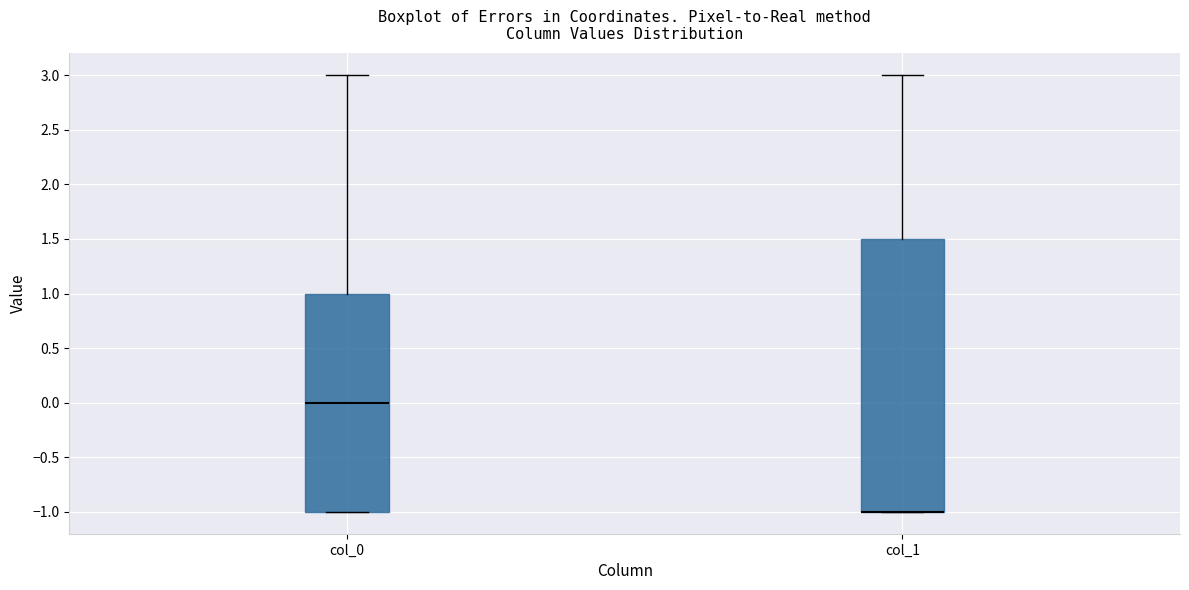

Reading left to right, transcribe this box plot: for each box, give where its median line is, the range the box spans, and where its two whiskers end, as read against the y-axis. The values are not printed on the chart, so give them approximately, as read against the axis.

col_0: median 0.0, box -1.0 to 1.0, whiskers -1.0 to 3.0
col_1: median -1.0 (drawn on the box's lower edge), box -1.0 to 1.5, whiskers -1.0 to 3.0